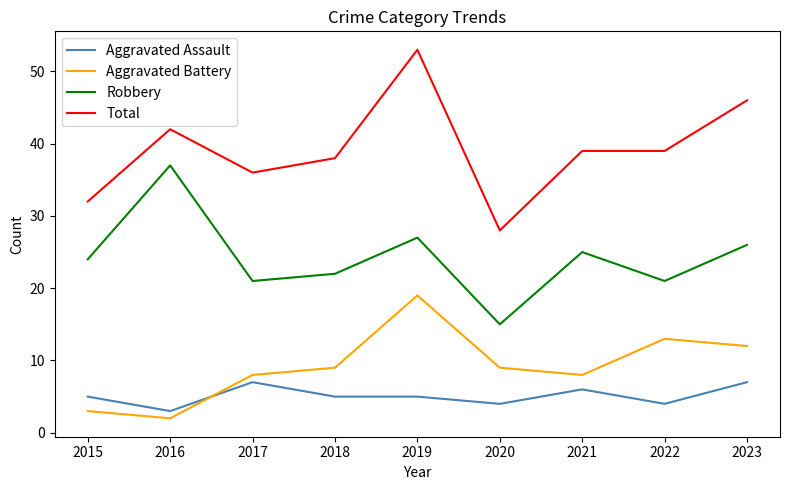

Reading left to right, extract all data points from this chart.

Aggravated Assault: 2015=5	2016=3	2017=7	2018=5	2019=5	2020=4	2021=6	2022=4	2023=7
Aggravated Battery: 2015=3	2016=2	2017=8	2018=9	2019=19	2020=9	2021=8	2022=13	2023=12
Robbery: 2015=24	2016=37	2017=21	2018=22	2019=27	2020=15	2021=25	2022=21	2023=26
Total: 2015=32	2016=42	2017=36	2018=38	2019=53	2020=28	2021=39	2022=39	2023=46